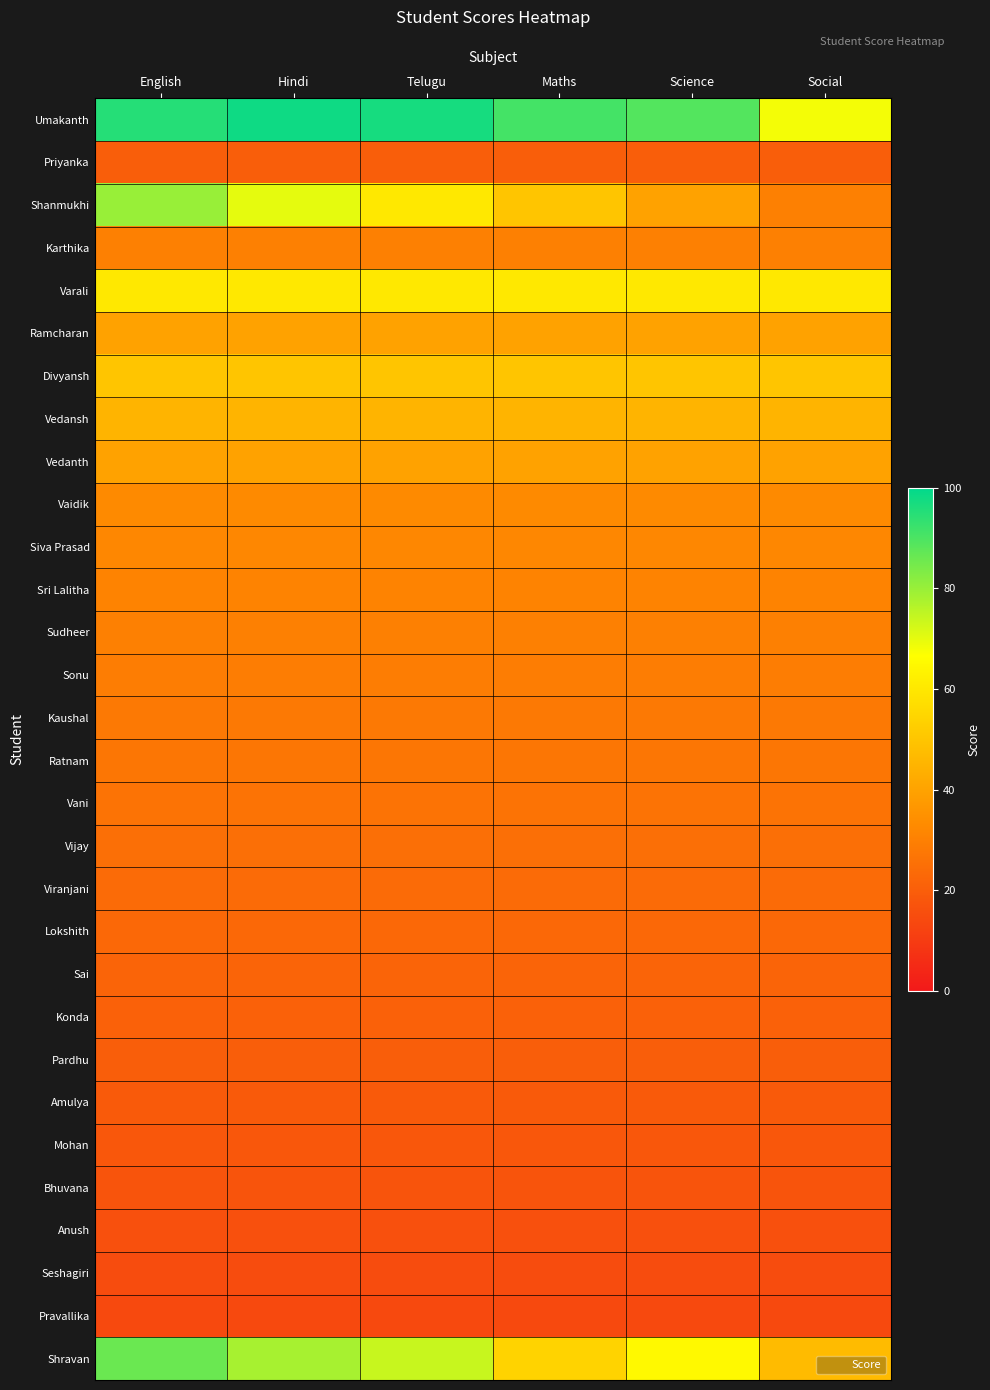

At which category is the sum across all series the highest?

English